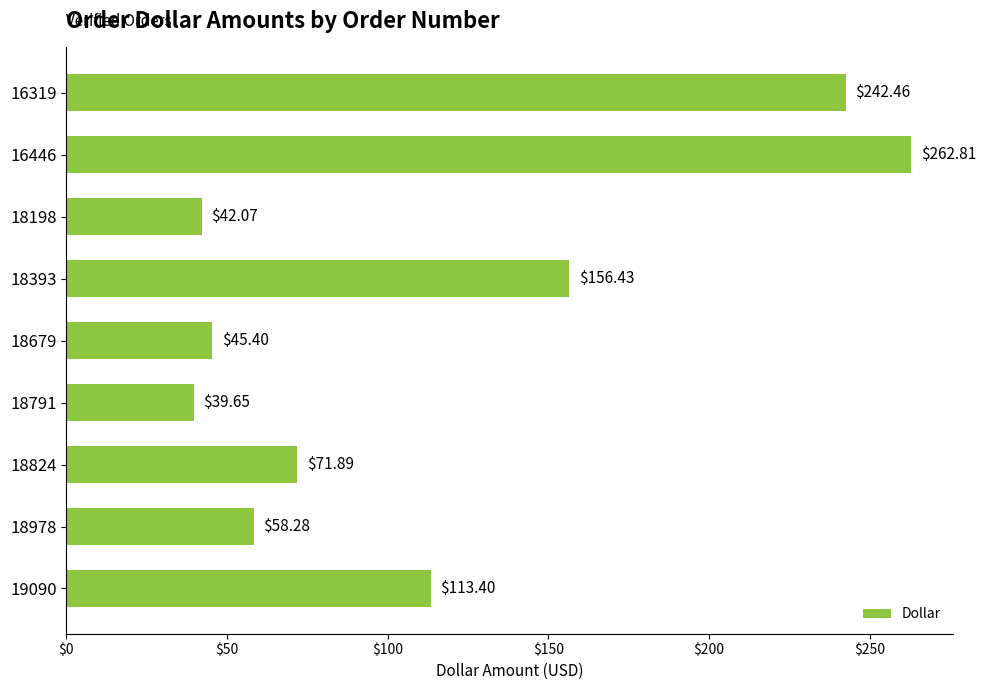

How many categories are shown in the chart?

9